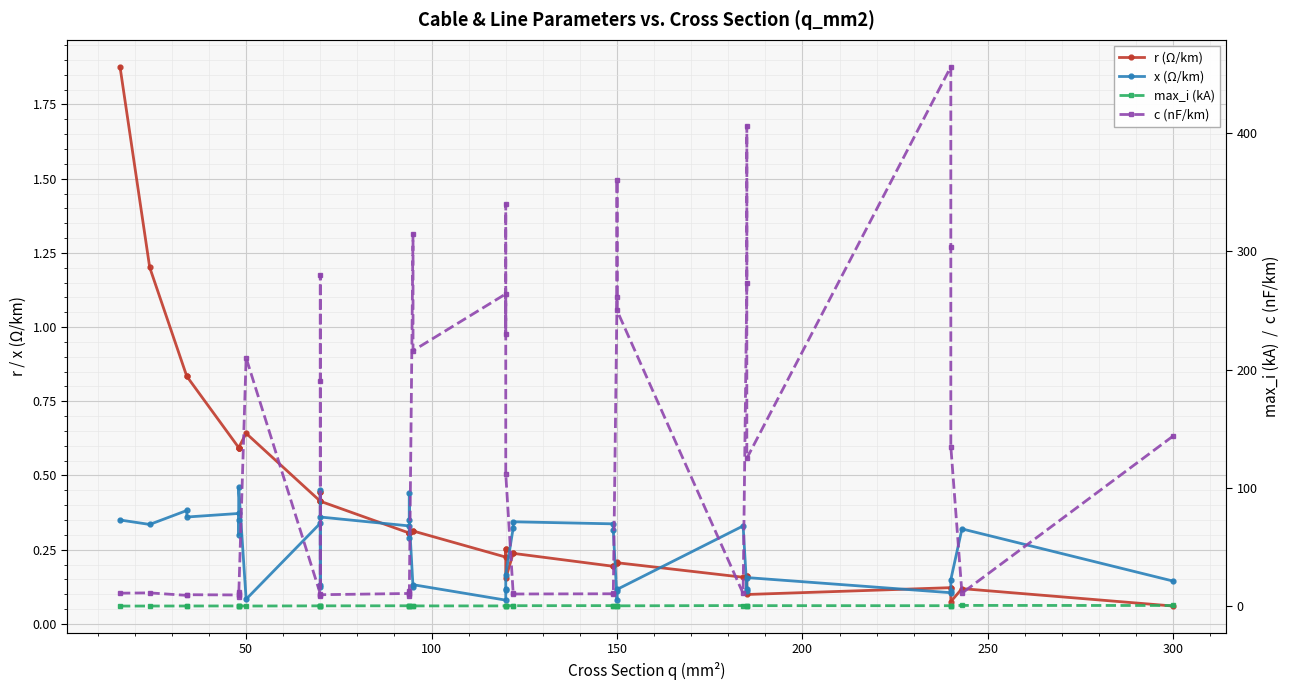

Is the value of c (nF/km) at 36 greater than the value of x (Ω/km) at 25?

Yes